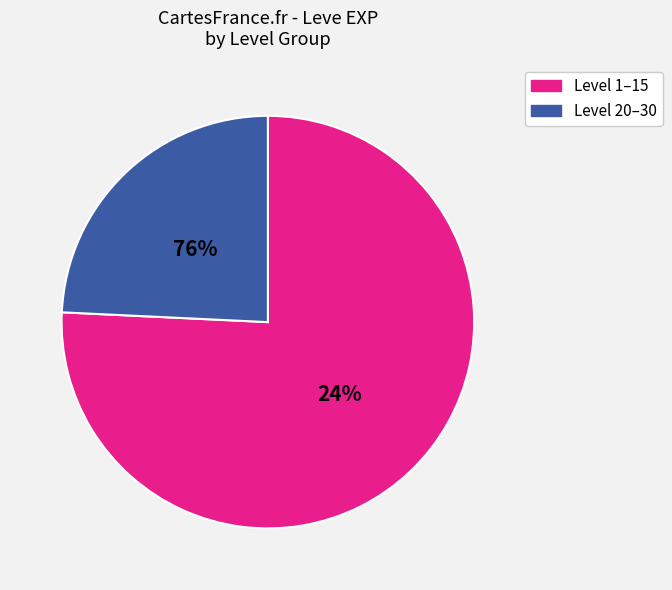

Which slice is the smallest?

Leve Level 1